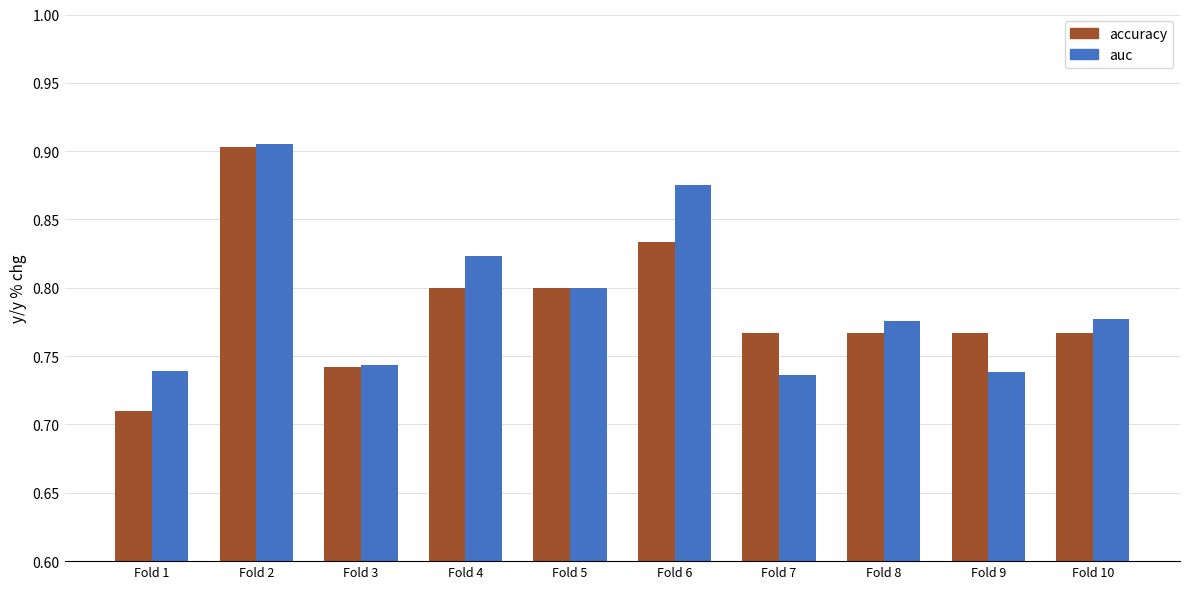

Which series has the largest total across all categories?

auc